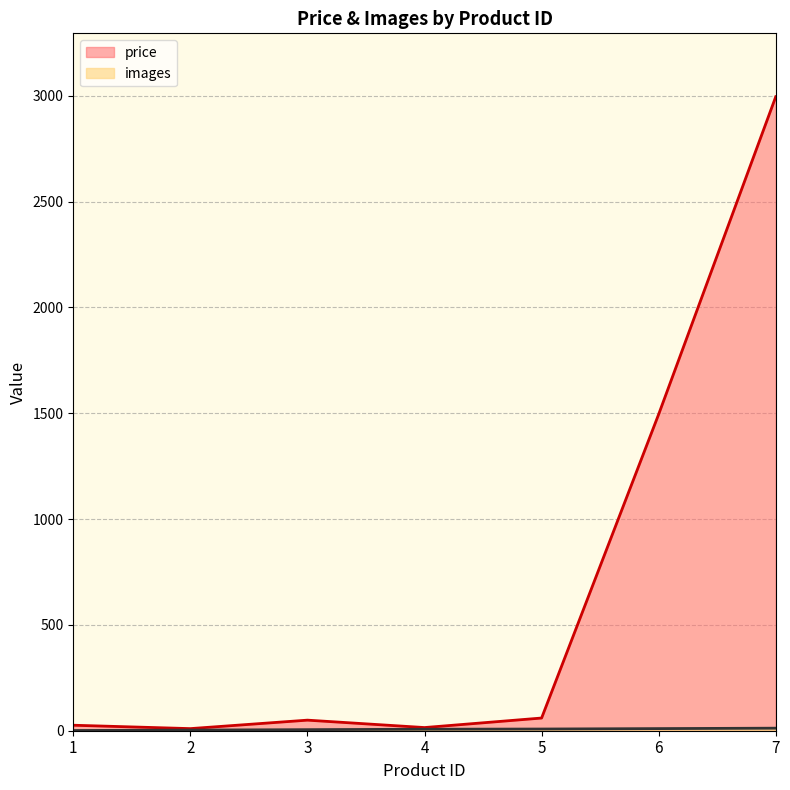

Which has a higher value, 2 or 7?

7